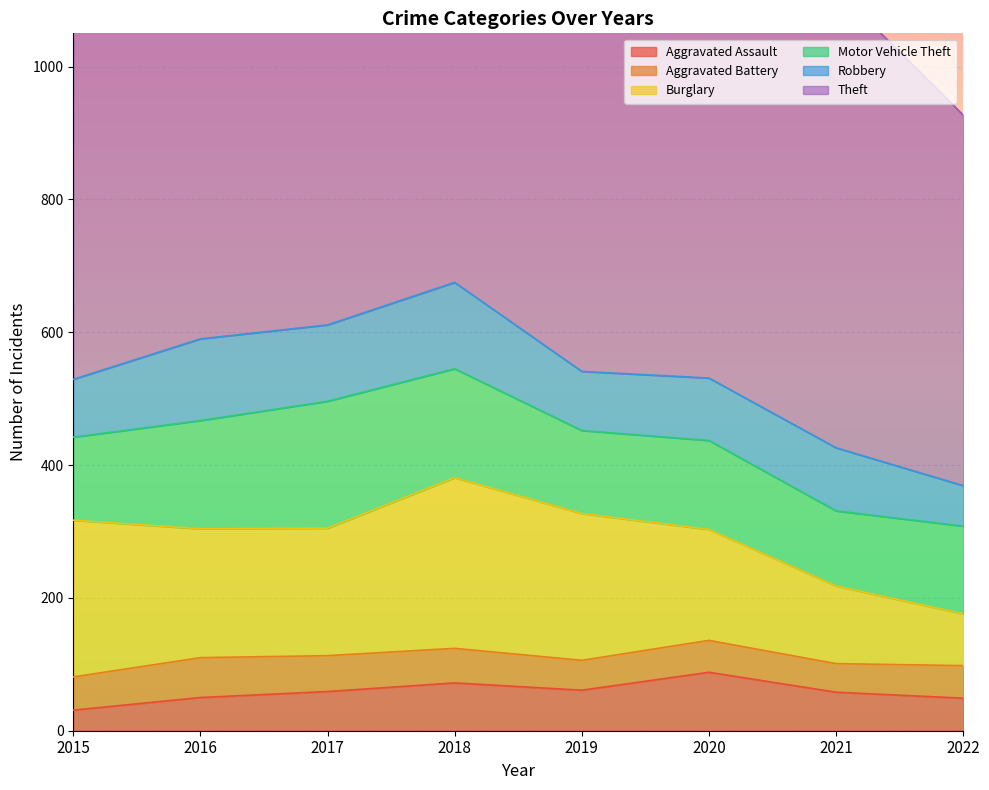

At 2017, list the series in order from smallest to largest.

Aggravated Battery, Aggravated Assault, Robbery, Motor Vehicle Theft, Burglary, Theft